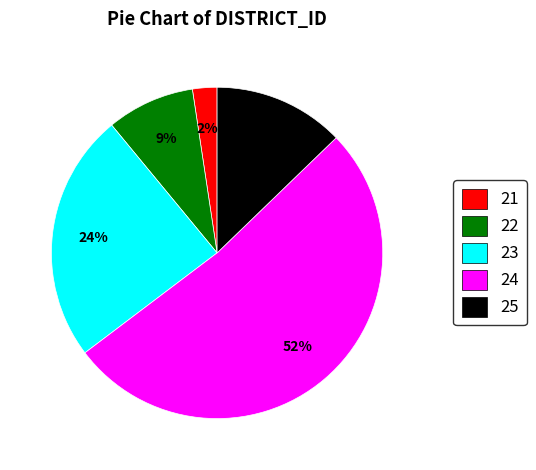

The 25 slice represents 24% of the pie. True or false?

False